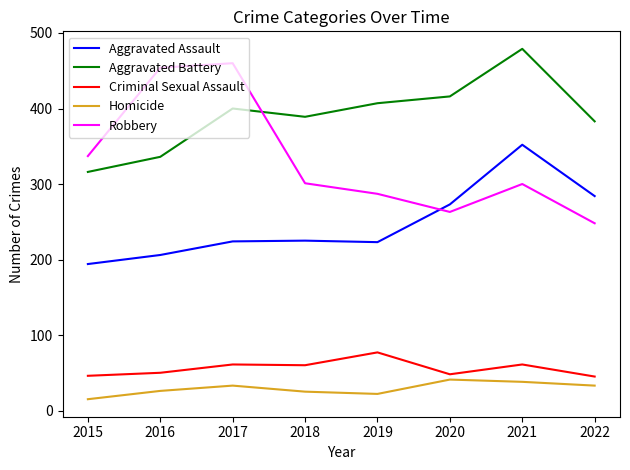

At 2015, list the series in order from largest to smallest.

Robbery, Aggravated Battery, Aggravated Assault, Criminal Sexual Assault, Homicide